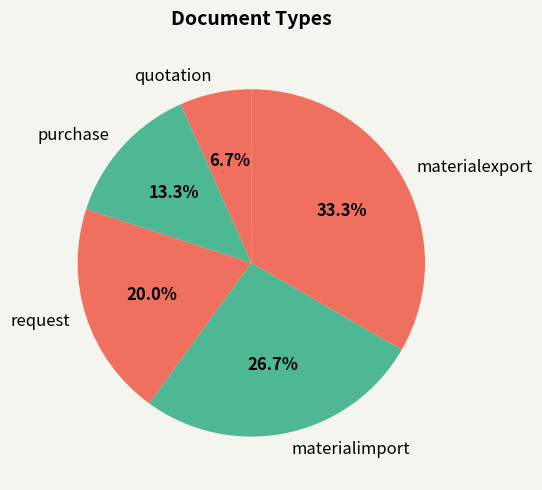

Does any single category account for the majority?

No